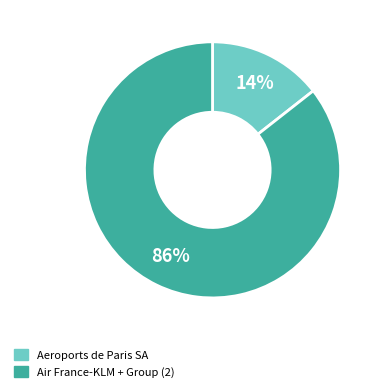

Is there a majority slice in this chart?

Yes